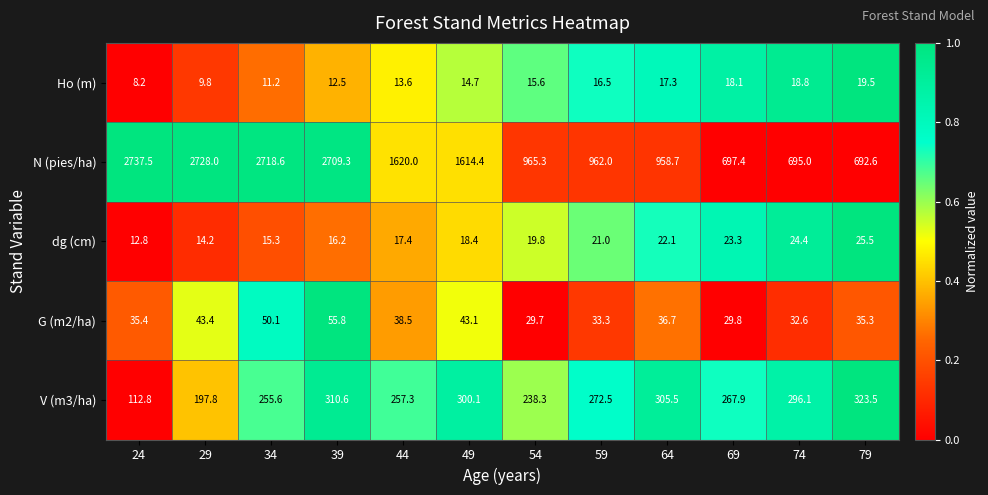

At 59, list the series in order from largest to smallest.

N (pies/ha), V (m3/ha), G (m2/ha), dg (cm), Ho (m)